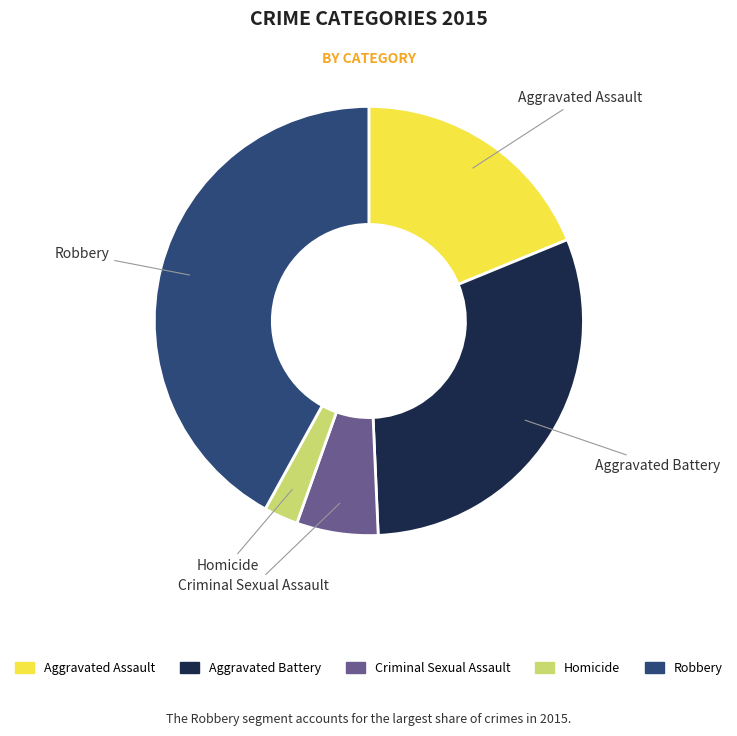

Do Criminal Sexual Assault and Robbery together represent more than half of the pie?

No